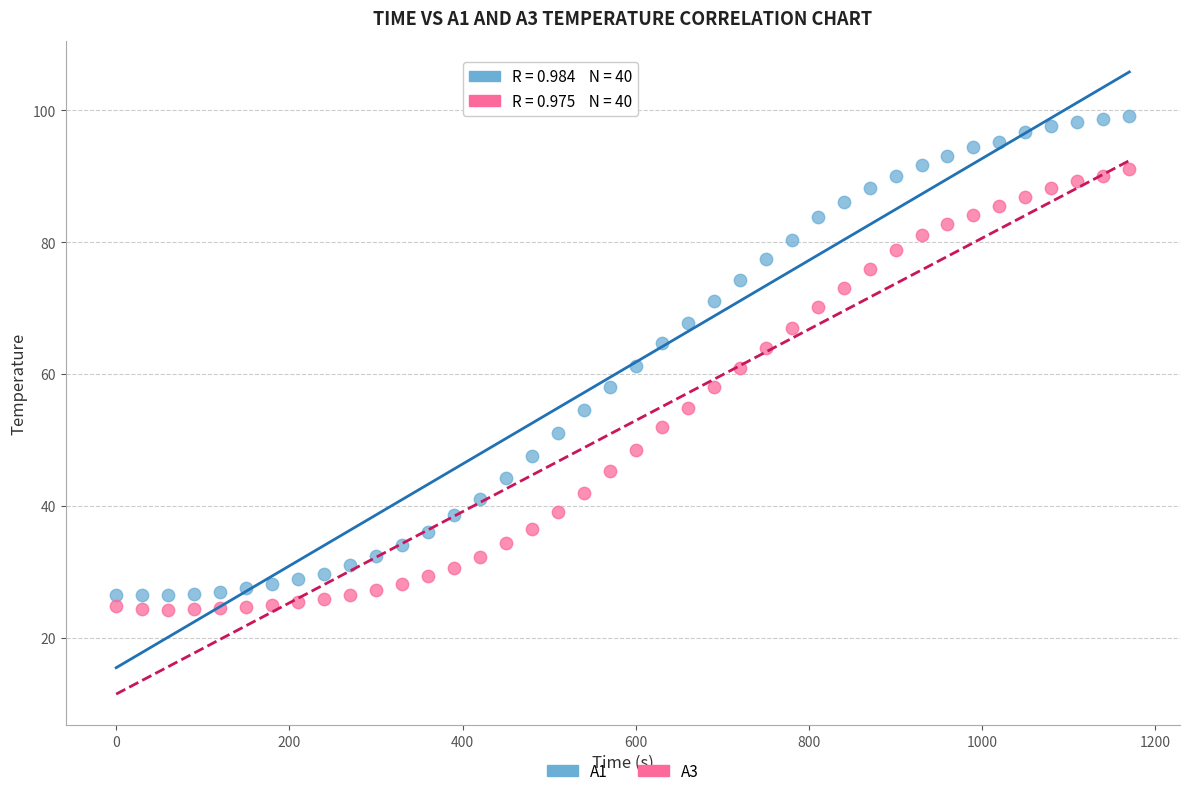

Across all data points, what is the range of Y values (max minus min)?

74.8